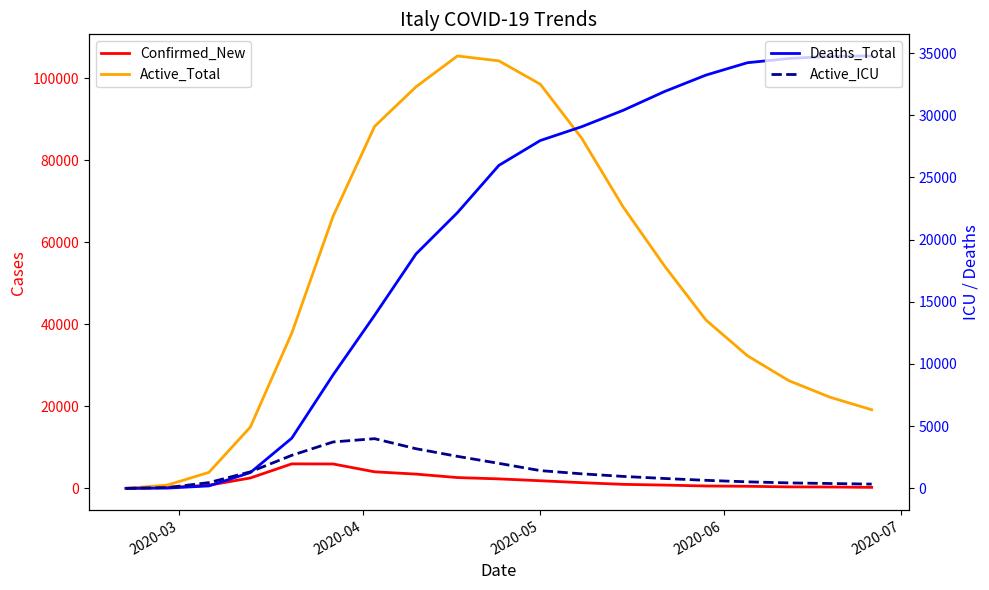

True or false: Confirmed_New has more than 1 points higher than both neighbors.

False